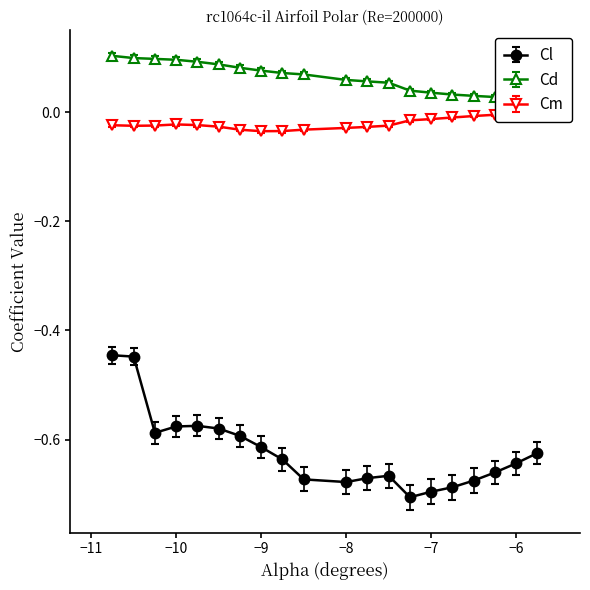

True or false: Cl and Cm cross at least once.

False